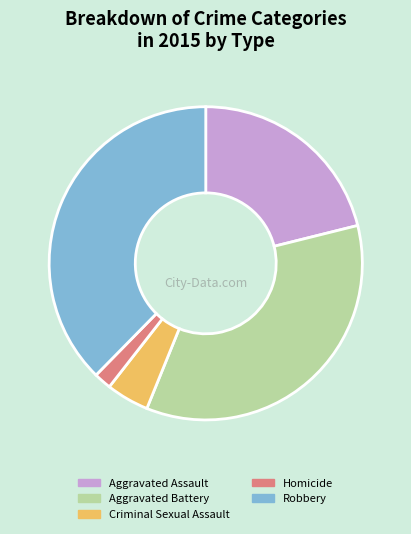

True or false: Homicide accounts for 2% of the total.

True